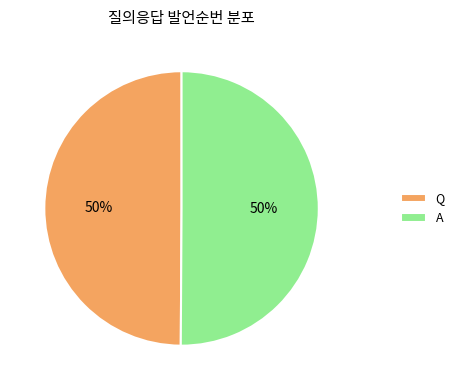

Approximately how many times larger is the value at A compared to Q?

1.0